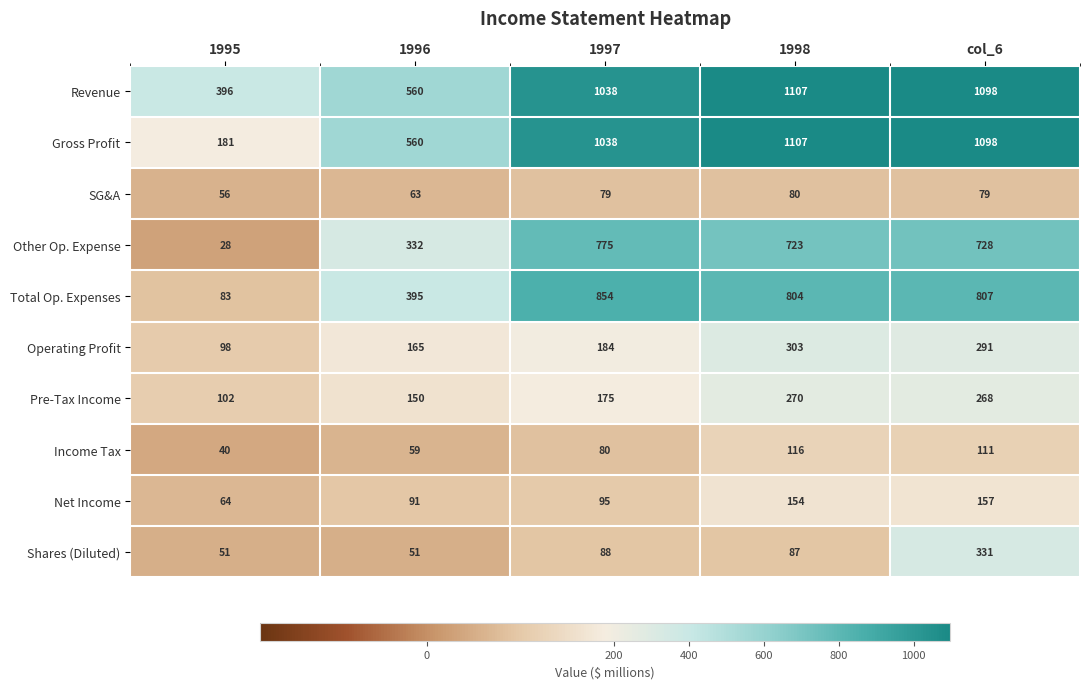

What is the average value of the Net Income series?

112